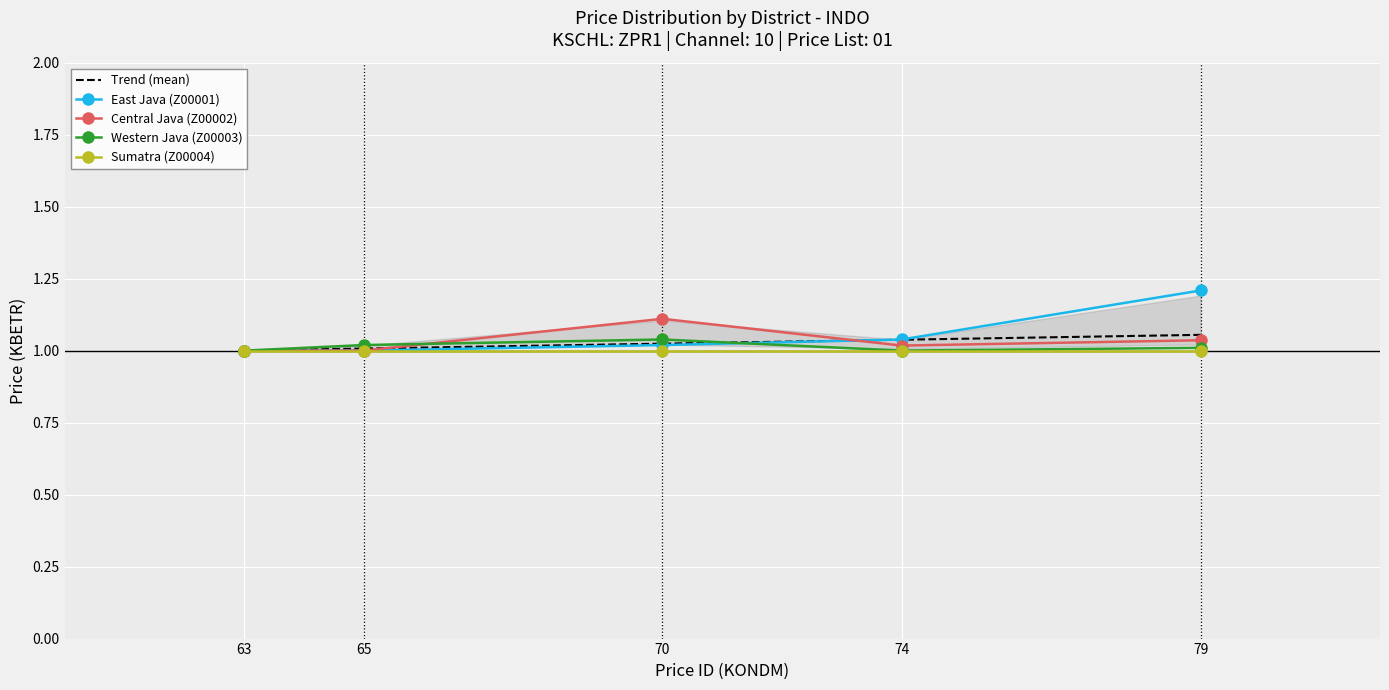

What is the greatest value displayed?

1.2